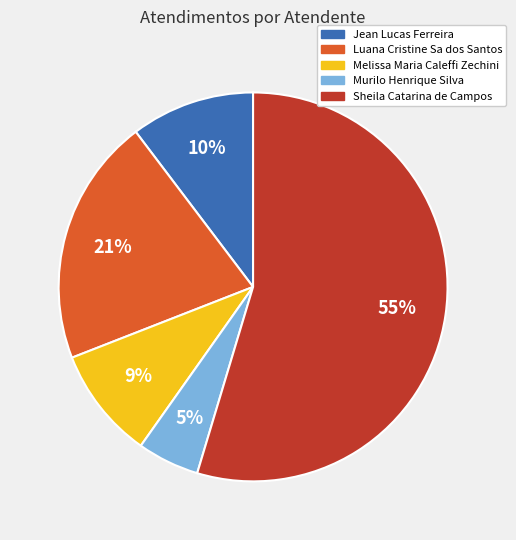

Is the sum of Sheila Catarina de Campos and Luana Cristine Sa dos Santos greater than half?

Yes